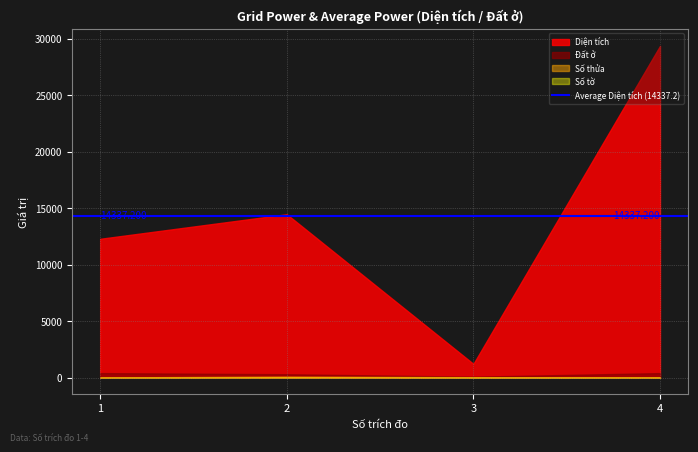

Rank the series at 3 from highest to lowest value.

Diện tích, Đất ở, Số thửa, Số tờ